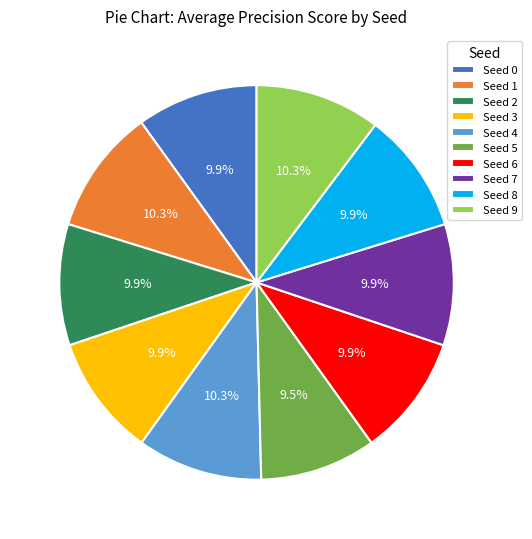

How many slices are in this pie chart?

10